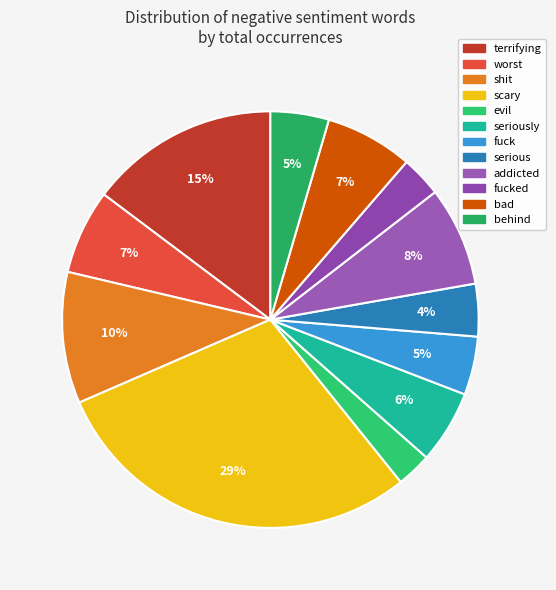

What is the largest slice in the pie chart?

scary